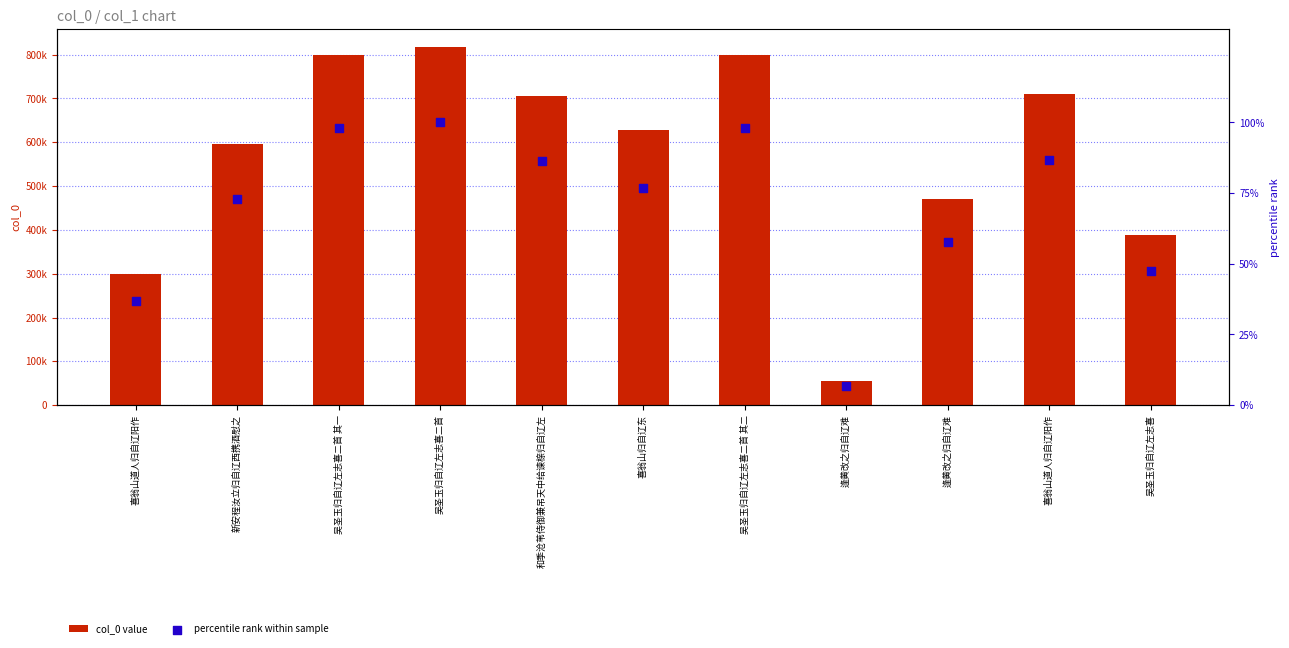

Which series contains the highest Y value?

col_0 value